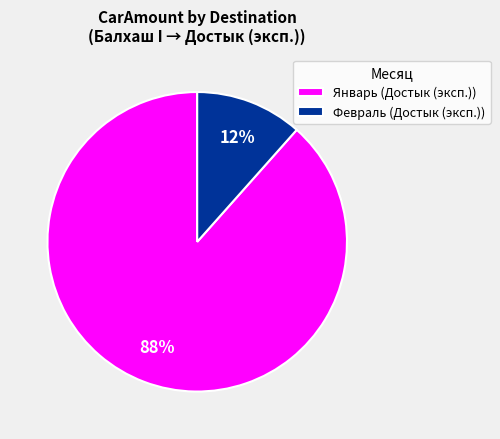

Is Январь (Достык (эксп.)) the majority of the pie?

Yes